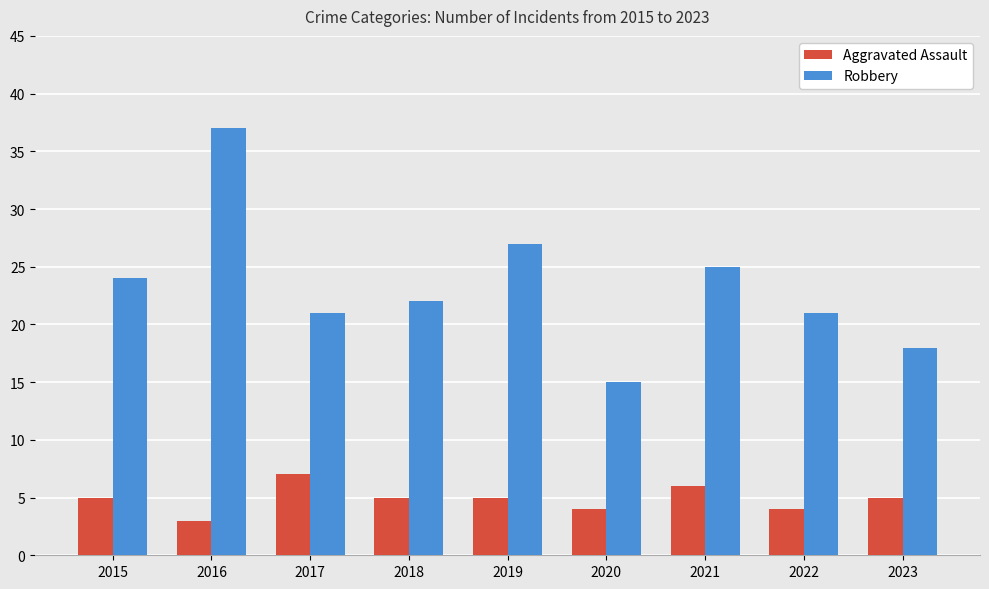

What is the difference between the Aggravated Assault values at 2016 and 2023?

2